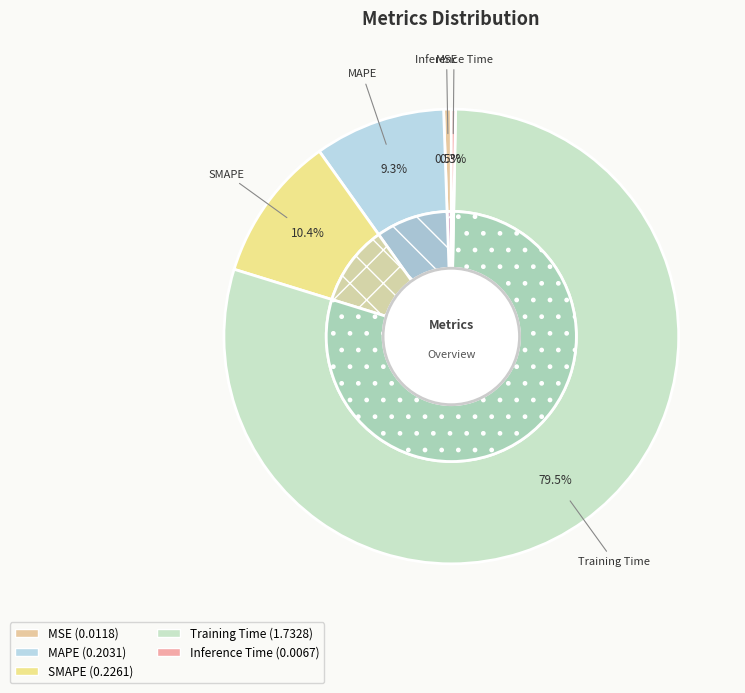

Rank the categories by value from lowest to highest.

Inference Time, MSE, MAPE, SMAPE, Training Time